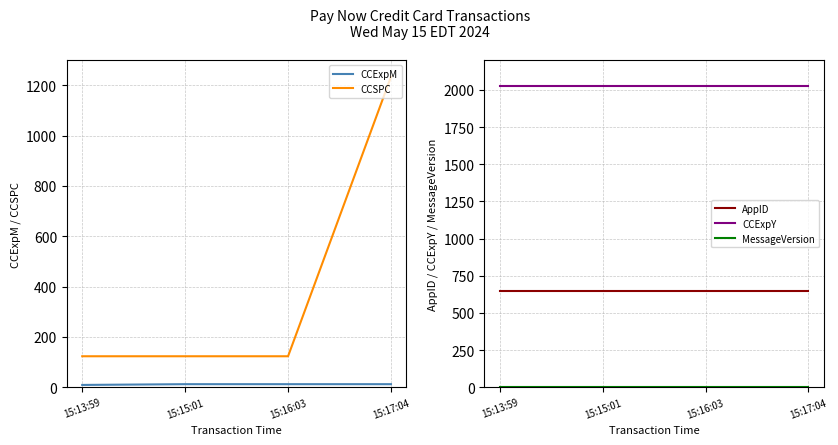

Rank the series at 15:15:01 from lowest to highest value.

MessageVersion, CCExpM, CCSPC, AppID, CCExpY